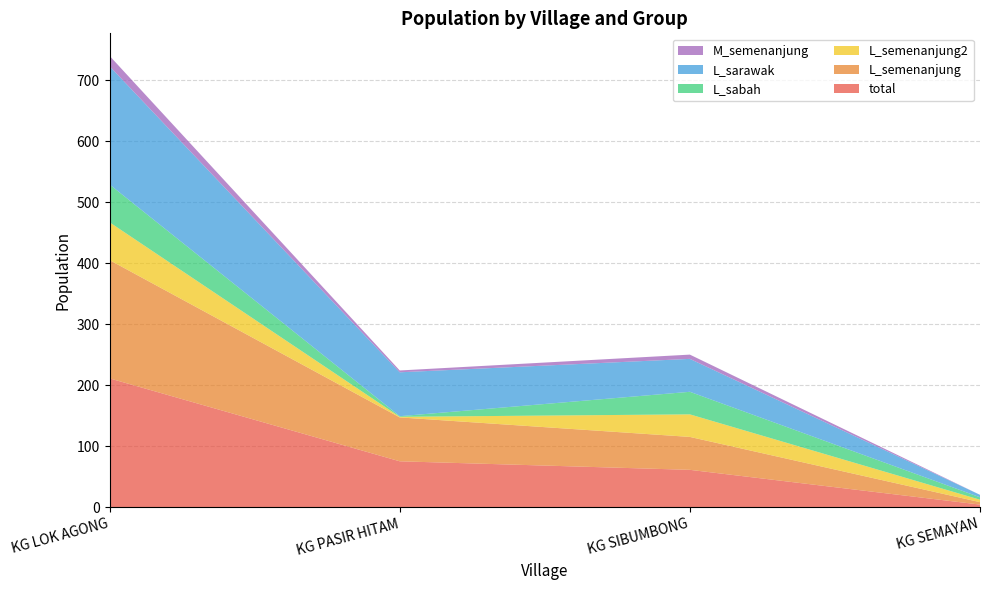

Reading left to right, list all the values displayed in this chart.

total: 211	75	61	4
L_semenanjung: 194	72	54	4
L_semenanjung2: 62	1	37	4
L_sabah: 62	1	37	4
L_sarawak: 194	72	54	4
M_semenanjung: 17	3	7	0